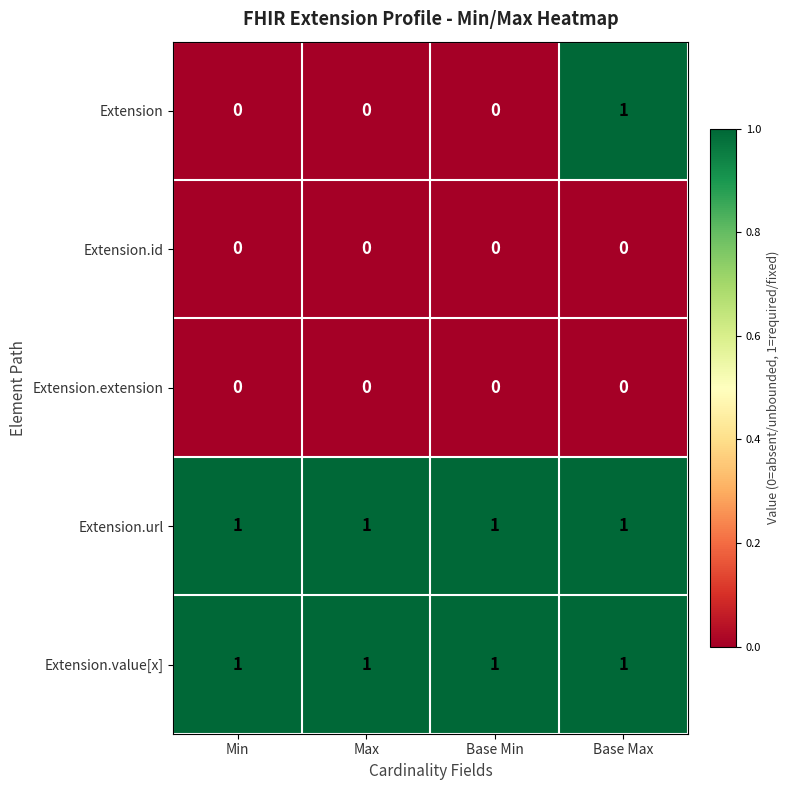

Reading left to right, list all the values displayed in this chart.

Extension: Min=0	Max=0	Base Min=0	Base Max=1
Extension.id: Min=0	Max=0	Base Min=0	Base Max=0
Extension.extension: Min=0	Max=0	Base Min=0	Base Max=0
Extension.url: Min=1	Max=1	Base Min=1	Base Max=1
Extension.value[x]: Min=1	Max=1	Base Min=1	Base Max=1